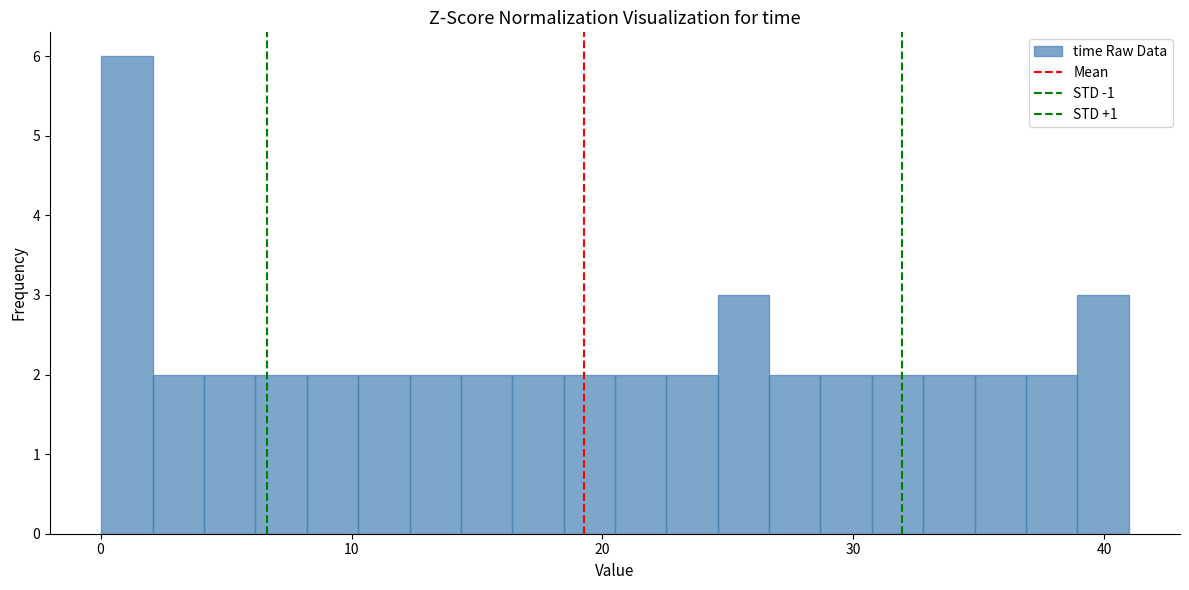

Around what value on the x-axis is the tallest bar? Give the approximate position of its centre, as read against the axis.

1